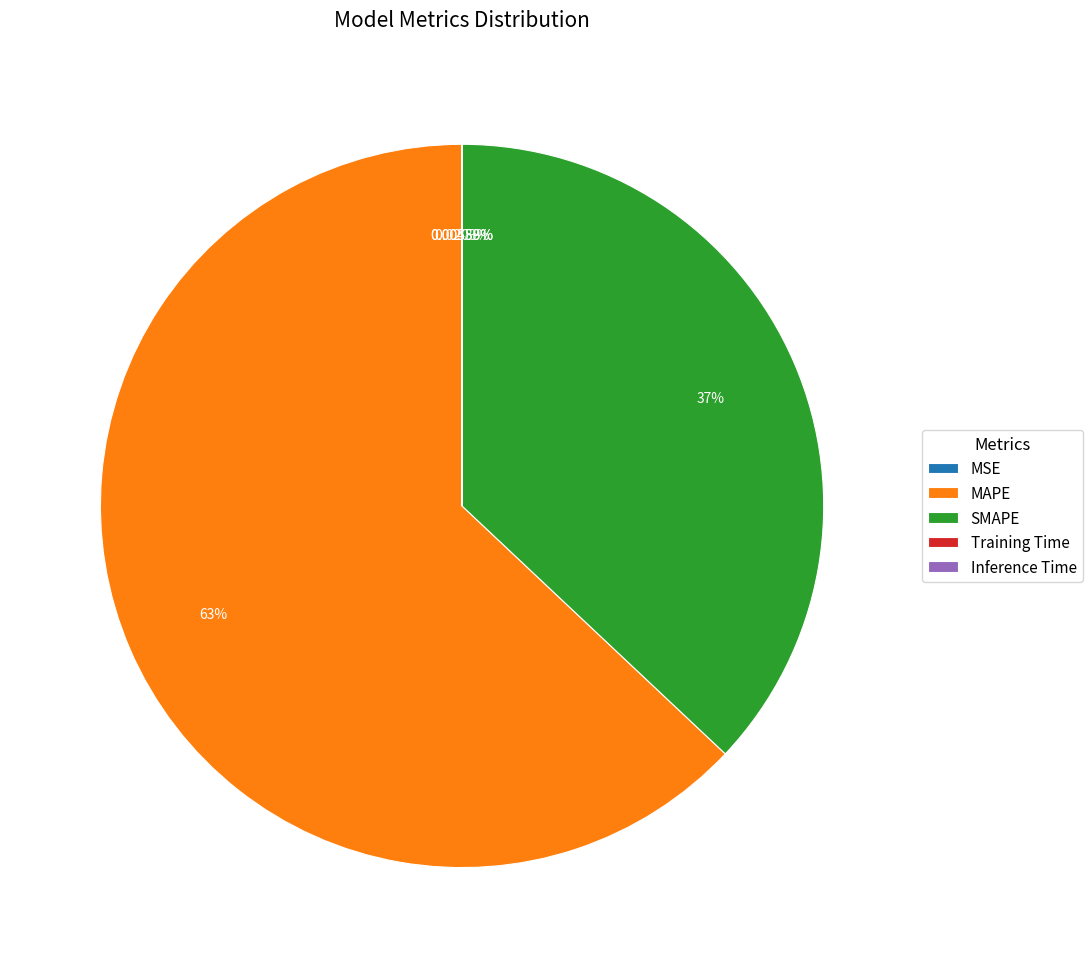

Which slice is the largest?

MAPE